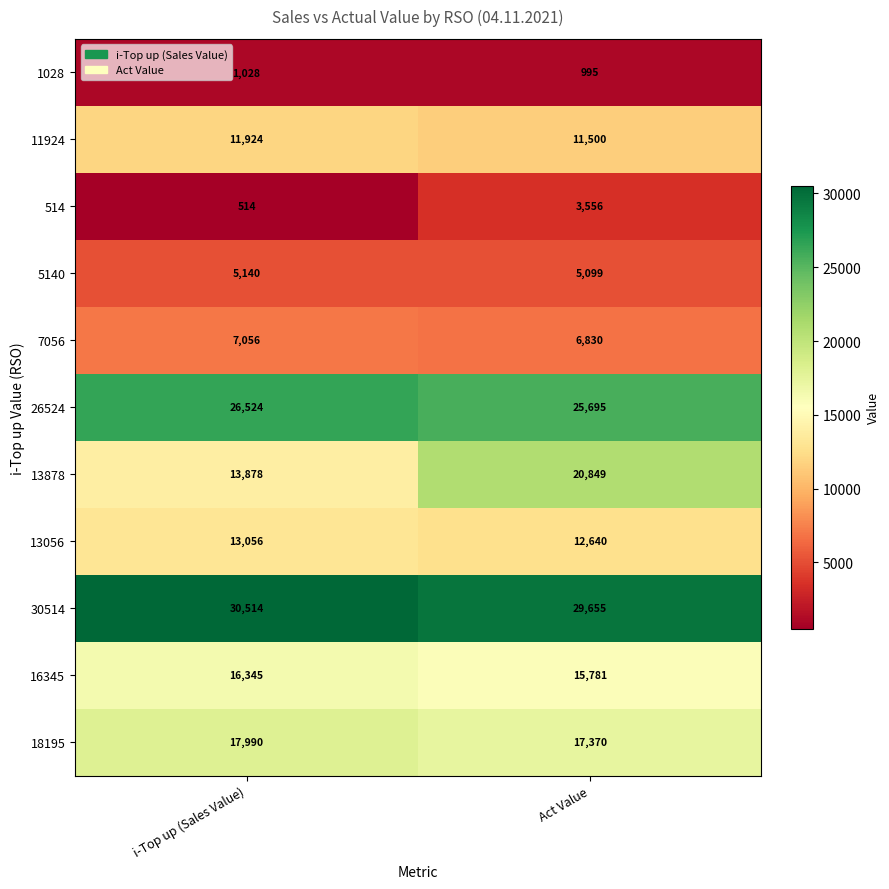

What is the total value across all series at i-Top up (Sales Value)?

143969